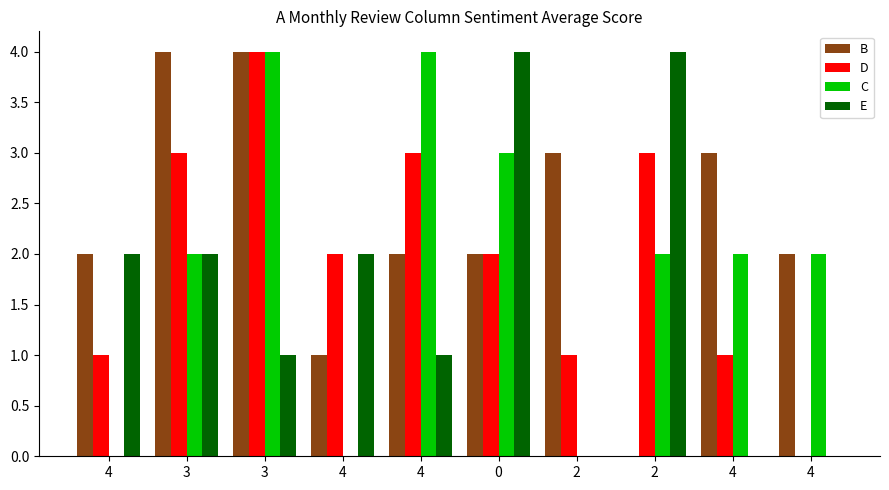

Count the number of categories in the chart.

10